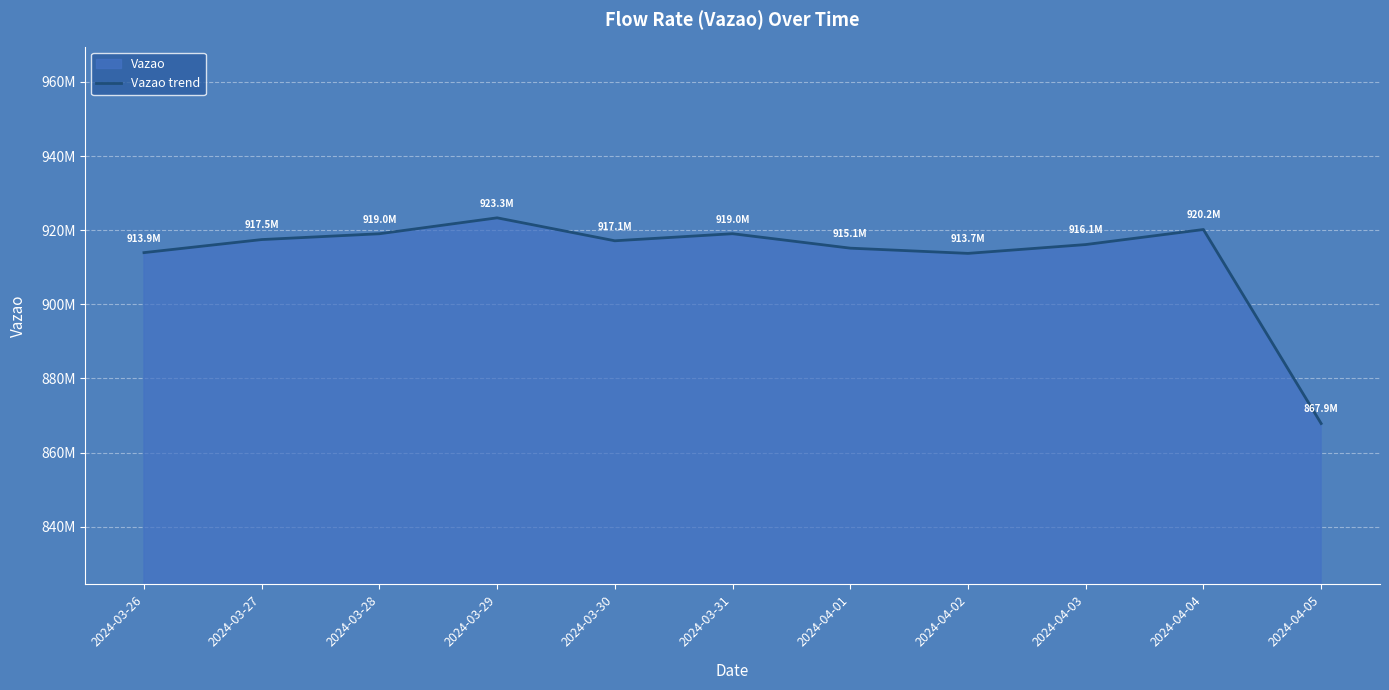

What is the difference between the maximum and minimum values?

55471546.0